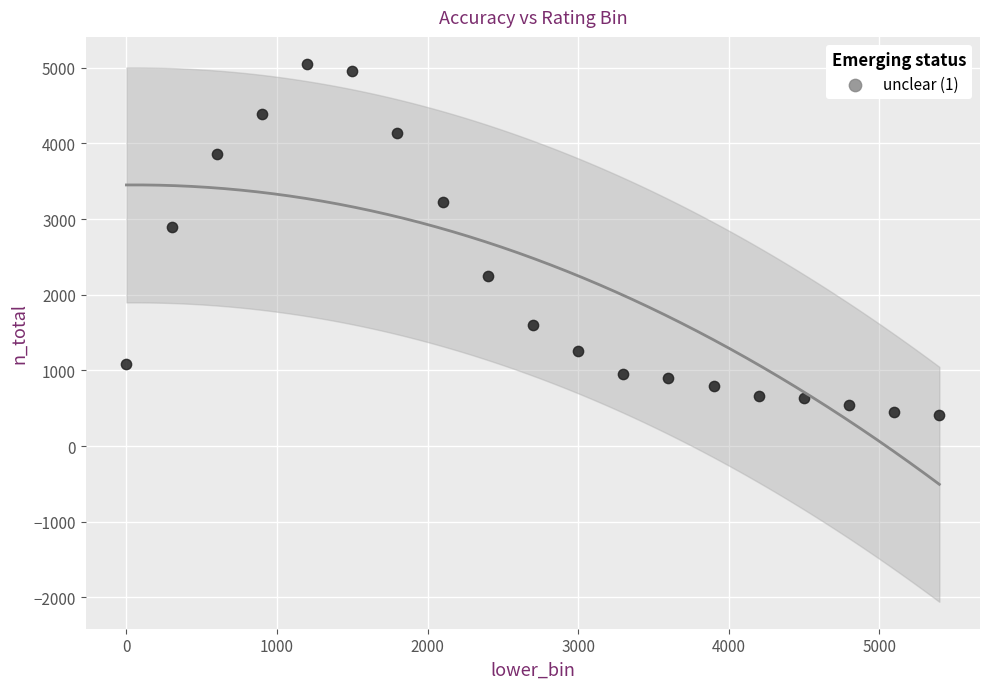

What is the range of X values (max minus min)?

5400